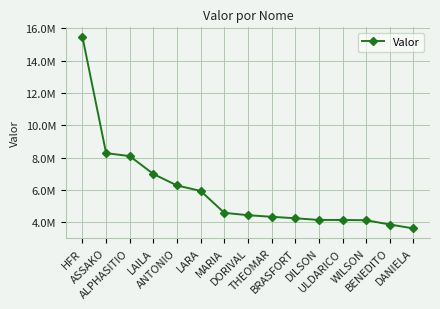

True or false: the data shows 3613658 at DANIELA.

True